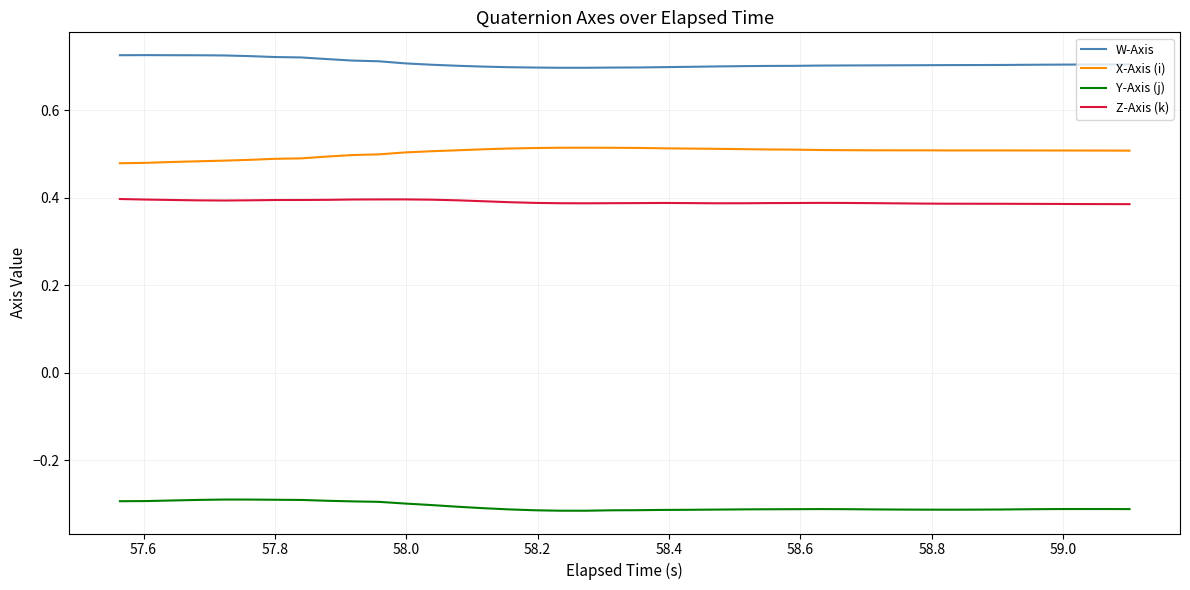

What are all the series names shown in the legend?

W-Axis, X-Axis (i), Y-Axis (j), Z-Axis (k)